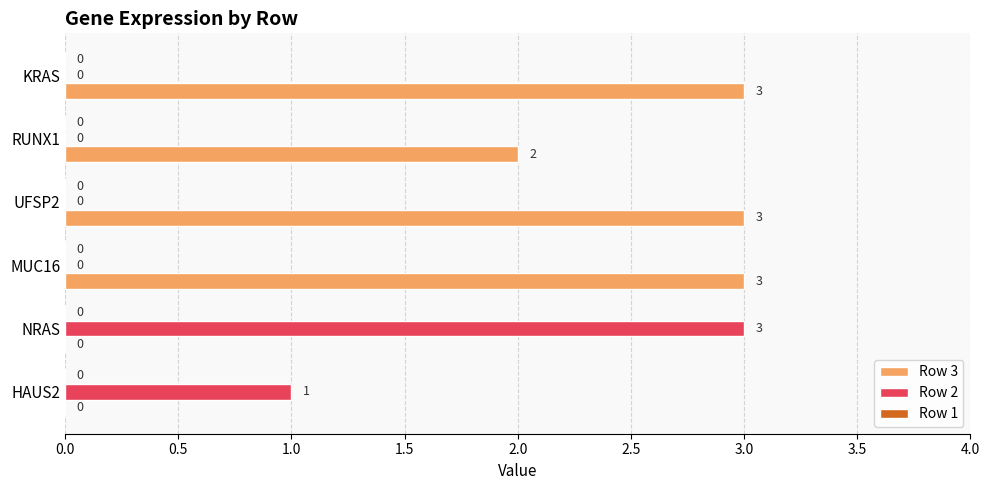

Which series has the largest total across all categories?

Row 3